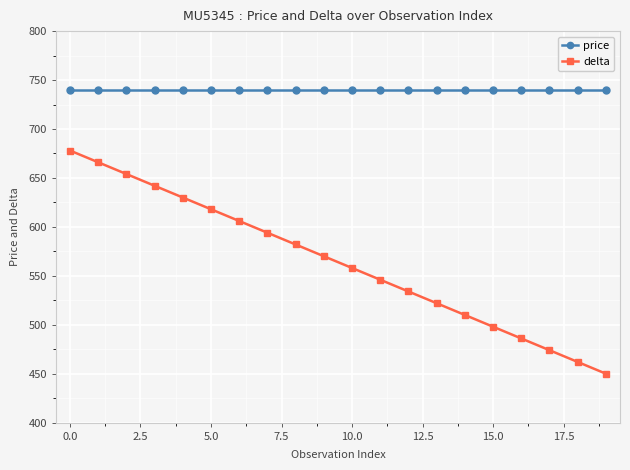

What is the difference between the delta values at 18 and 15?

36